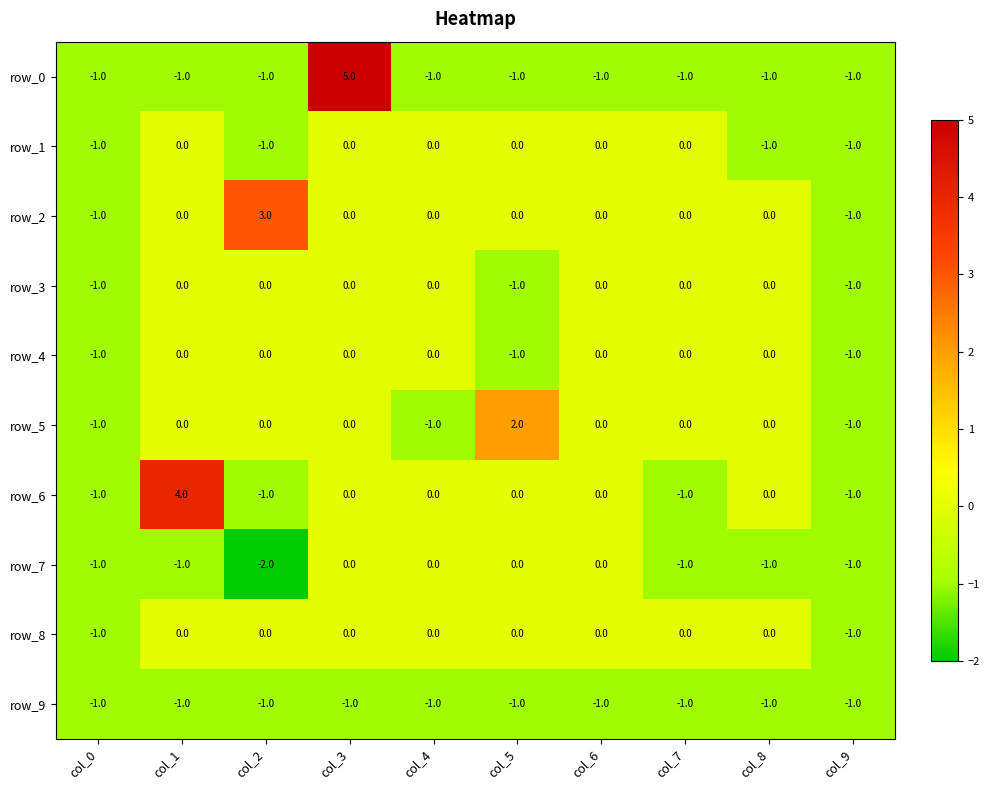

How many series are shown in this chart?

10